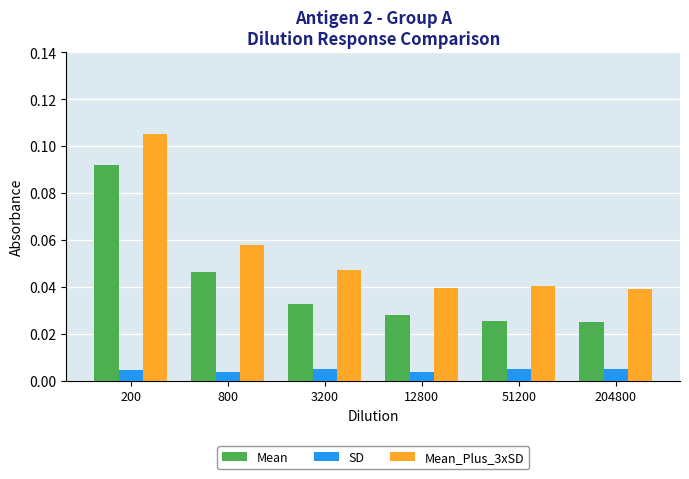

Between 800 and 51200, which series saw the biggest shift?

Mean